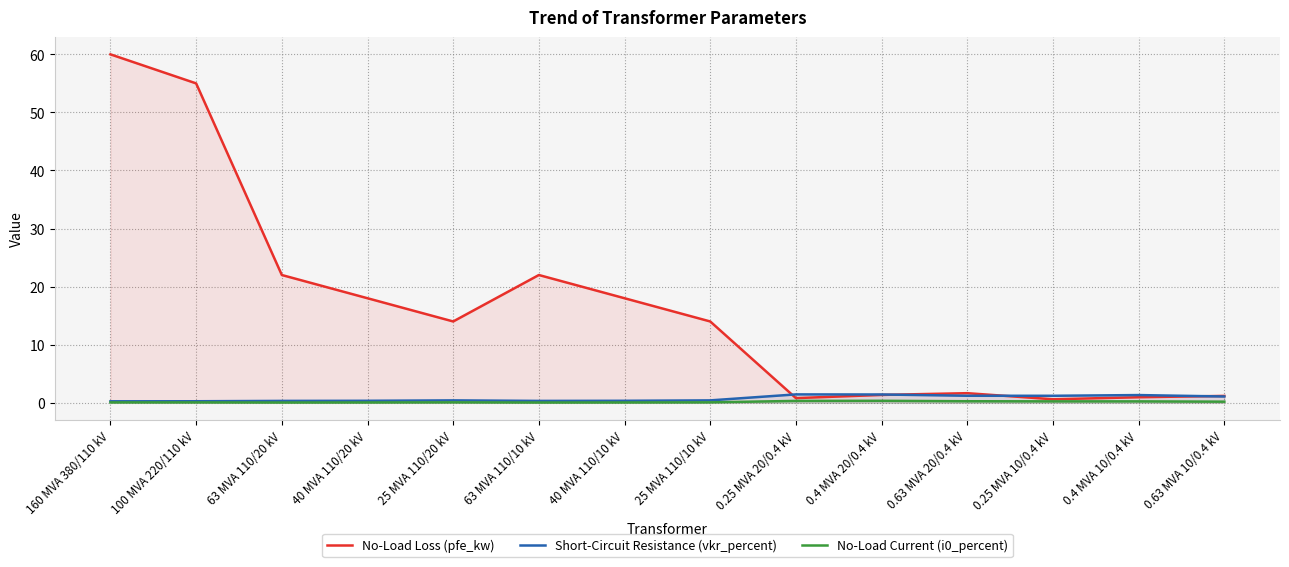

Is it true that No-Load Loss (pfe_kw) equals 0.8 at 0.25 MVA 20/0.4 kV?

True